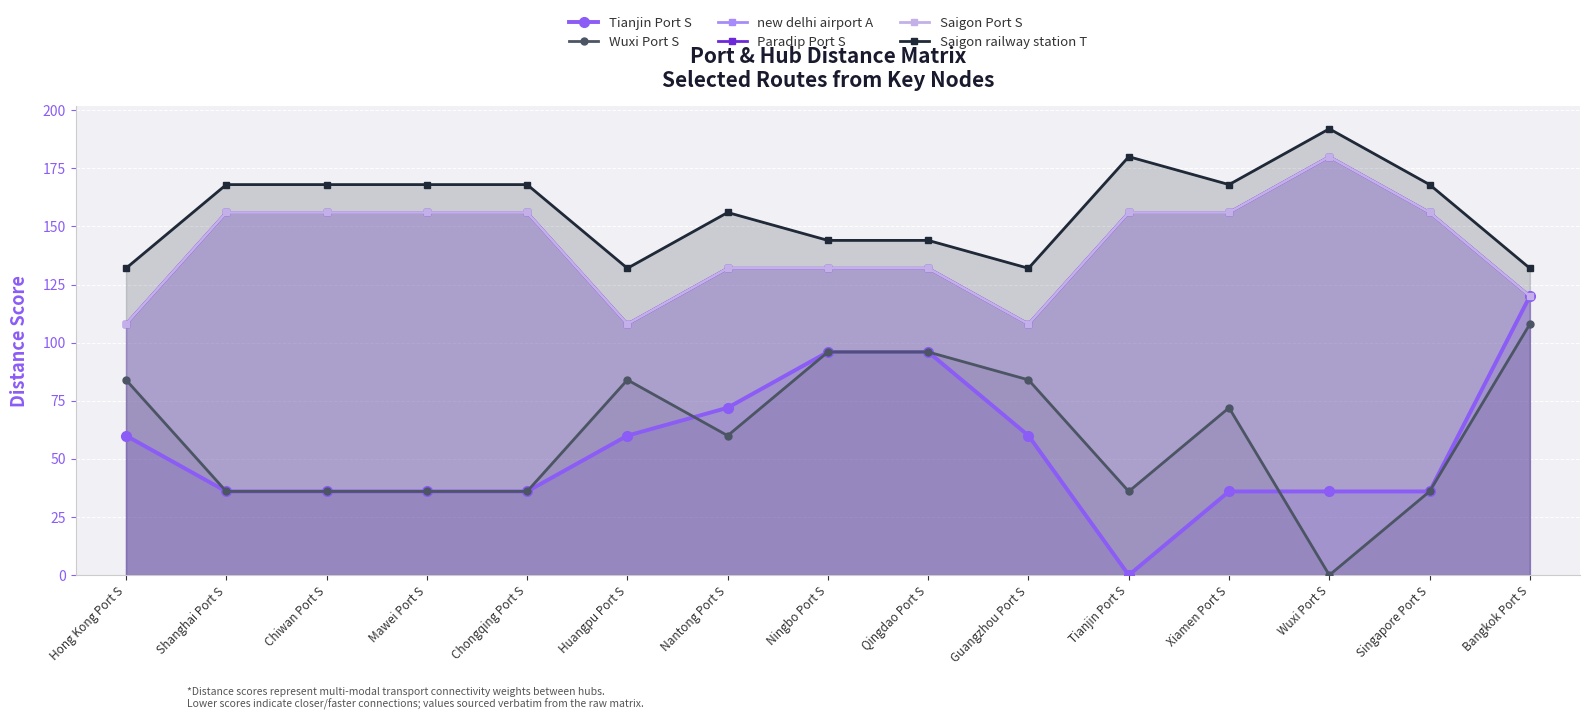

Reading left to right, what are all the values shown in this chart?

Tianjin Port S: Hong Kong Port S=60	Shanghai Port S=36	Chiwan Port S=36	Mawei Port S=36	Chongqing Port S=36	Huangpu Port S=60	Nantong Port S=72	Ningbo Port S=96	Qingdao Port S=96	Guangzhou Port S=60	Tianjin Port S=0	Xiamen Port S=36	Wuxi Port S=36	Singapore Port S=36	Bangkok Port S=120
Wuxi Port S: Hong Kong Port S=84	Shanghai Port S=36	Chiwan Port S=36	Mawei Port S=36	Chongqing Port S=36	Huangpu Port S=84	Nantong Port S=60	Ningbo Port S=96	Qingdao Port S=96	Guangzhou Port S=84	Tianjin Port S=36	Xiamen Port S=72	Wuxi Port S=0	Singapore Port S=36	Bangkok Port S=108
new delhi airport A: Hong Kong Port S=108	Shanghai Port S=156	Chiwan Port S=156	Mawei Port S=156	Chongqing Port S=156	Huangpu Port S=108	Nantong Port S=132	Ningbo Port S=132	Qingdao Port S=132	Guangzhou Port S=108	Tianjin Port S=156	Xiamen Port S=156	Wuxi Port S=180	Singapore Port S=156	Bangkok Port S=120
Paradip Port S: Hong Kong Port S=108	Shanghai Port S=156	Chiwan Port S=156	Mawei Port S=156	Chongqing Port S=156	Huangpu Port S=108	Nantong Port S=132	Ningbo Port S=132	Qingdao Port S=132	Guangzhou Port S=108	Tianjin Port S=156	Xiamen Port S=156	Wuxi Port S=180	Singapore Port S=156	Bangkok Port S=120
Saigon Port S: Hong Kong Port S=108	Shanghai Port S=156	Chiwan Port S=156	Mawei Port S=156	Chongqing Port S=156	Huangpu Port S=108	Nantong Port S=132	Ningbo Port S=132	Qingdao Port S=132	Guangzhou Port S=108	Tianjin Port S=156	Xiamen Port S=156	Wuxi Port S=180	Singapore Port S=156	Bangkok Port S=120
Saigon railway station T: Hong Kong Port S=132	Shanghai Port S=168	Chiwan Port S=168	Mawei Port S=168	Chongqing Port S=168	Huangpu Port S=132	Nantong Port S=156	Ningbo Port S=144	Qingdao Port S=144	Guangzhou Port S=132	Tianjin Port S=180	Xiamen Port S=168	Wuxi Port S=192	Singapore Port S=168	Bangkok Port S=132